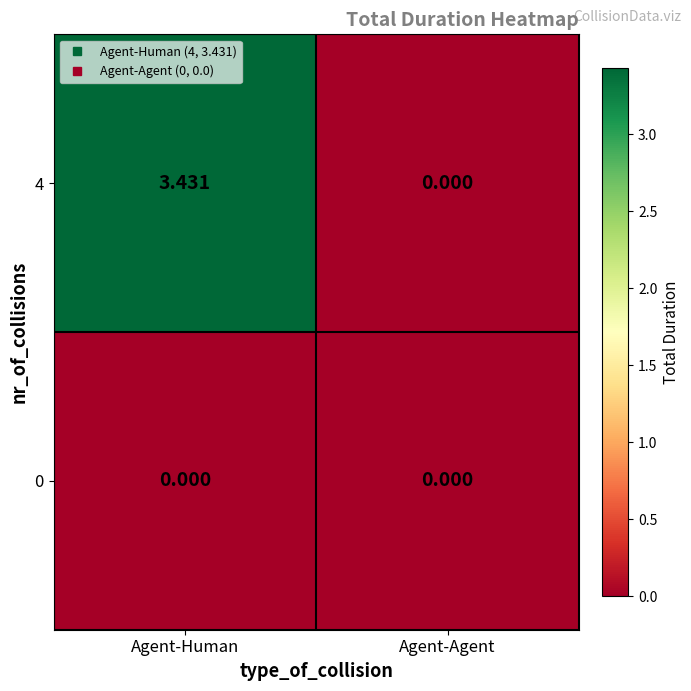

Which category has the lowest value in the 4 series?

Agent-Agent